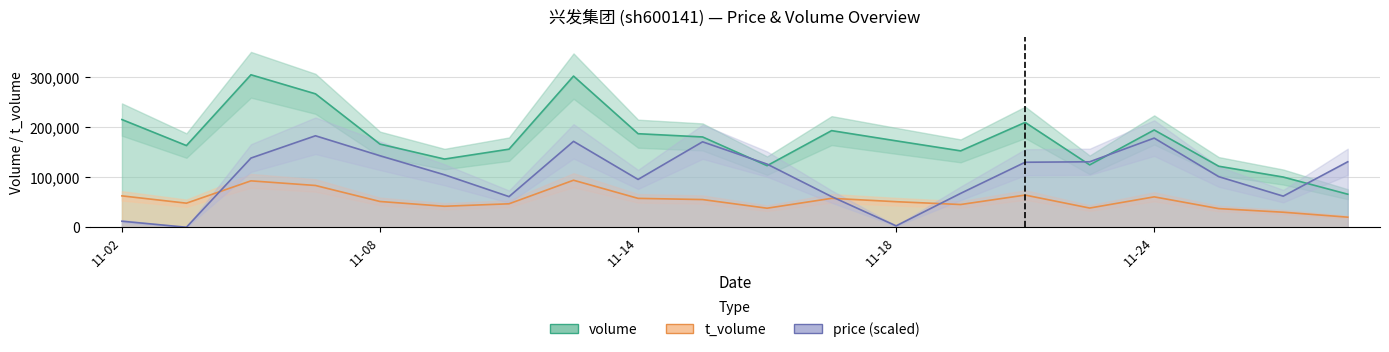

The price series shows 95747.0 at 11-14. True or false?

True